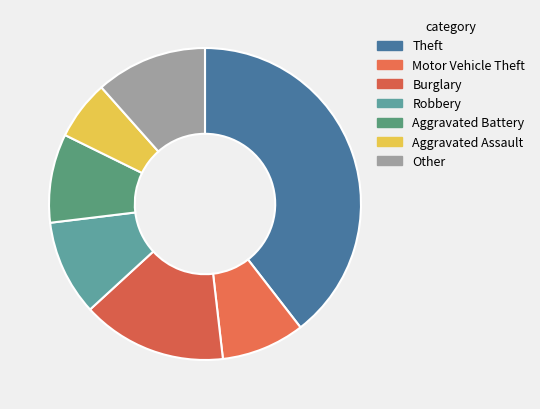

Between Robbery and Motor Vehicle Theft, which is larger?

Robbery